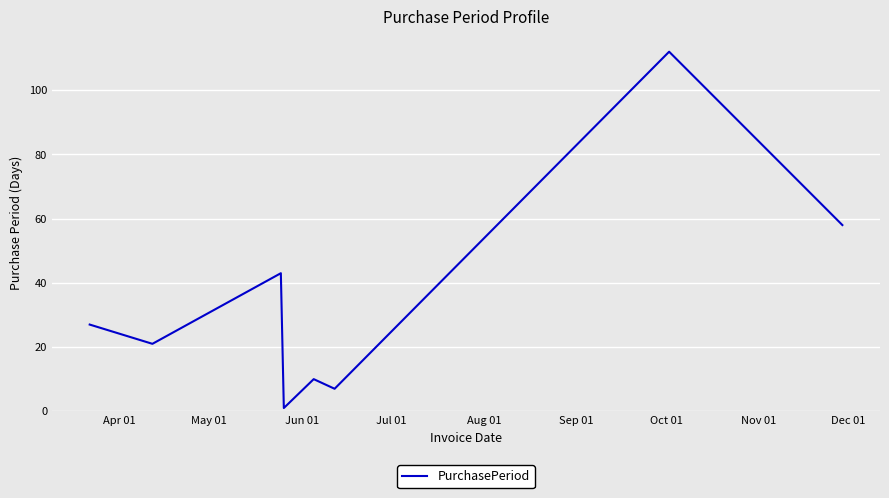

Reading left to right, list all the values displayed in this chart.

27	21	43	1	10	7	112	58